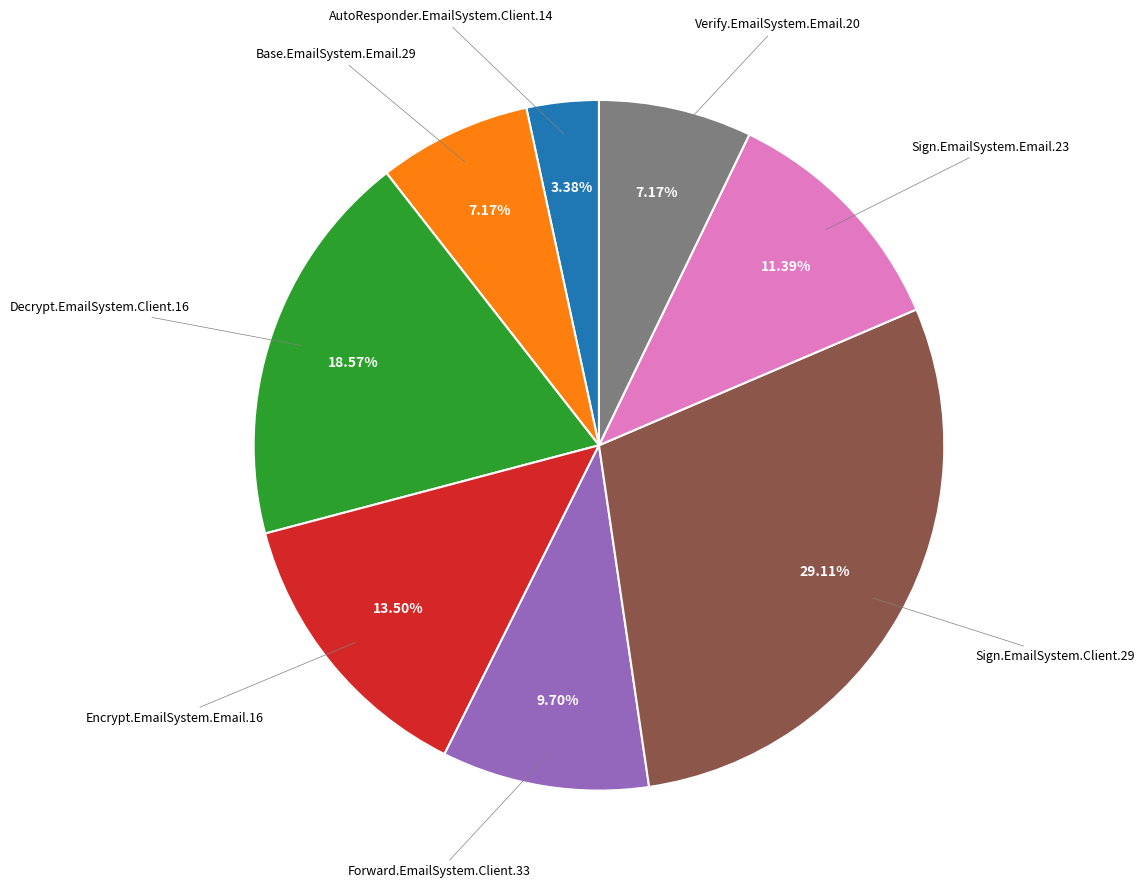

Does any single category account for the majority?

No